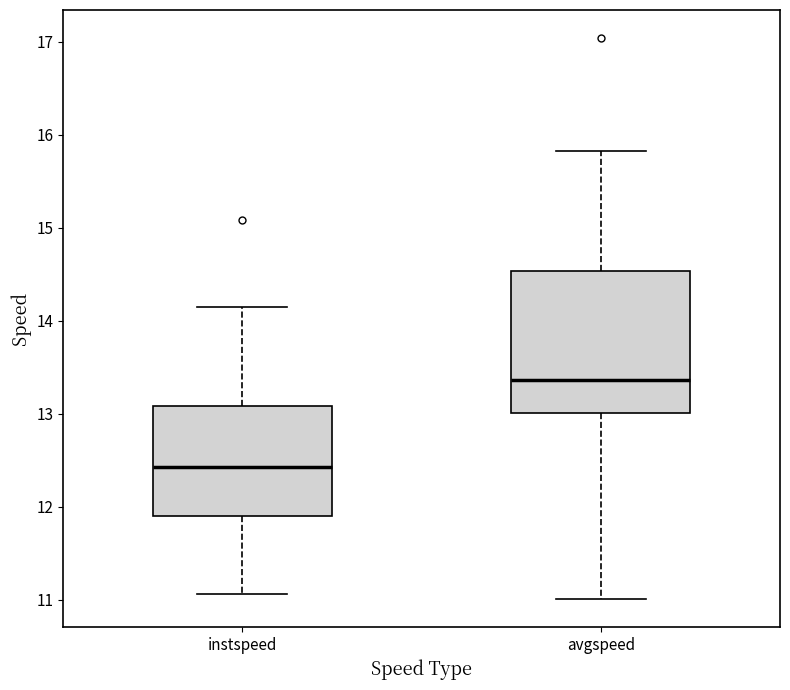

Where does the median line of the box for avgspeed sit on the y-axis? The values are not printed on the chart, so give them approximately, as read against the axis.

13.4